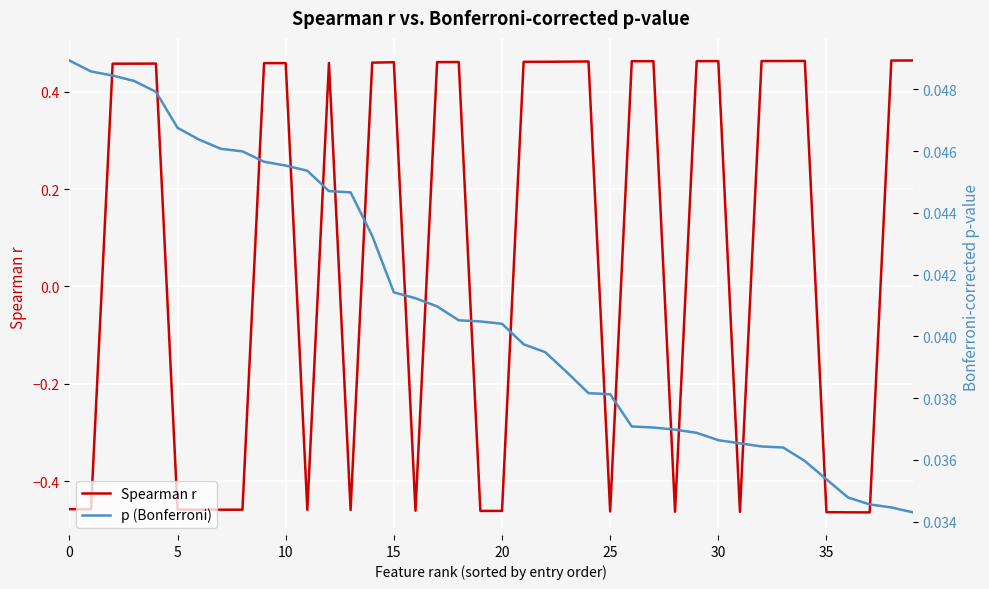

What is the sum of all Spearman r values?

2.8